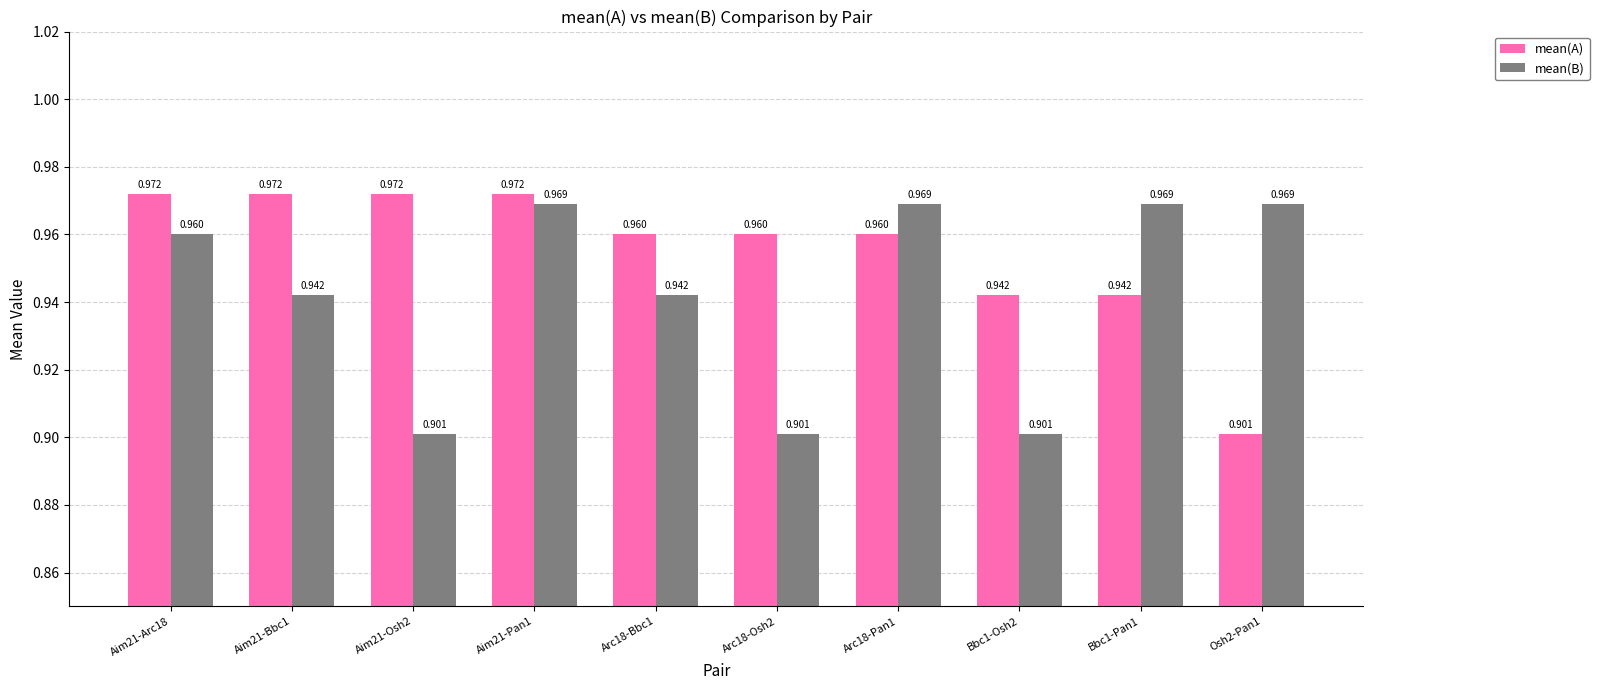

Rank the series by their maximum value, from highest to lowest.

mean(A), mean(B)